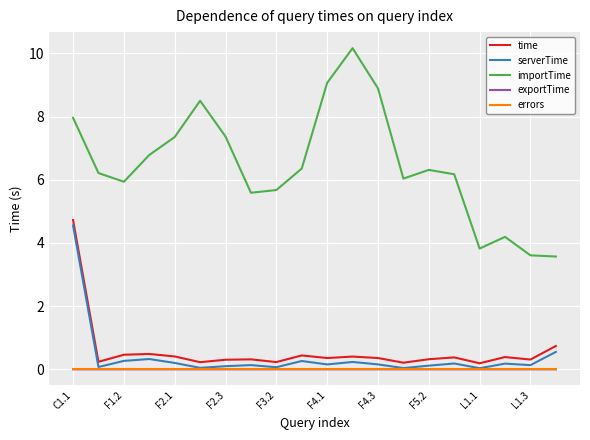

Which series has the widest spread of values?

importTime